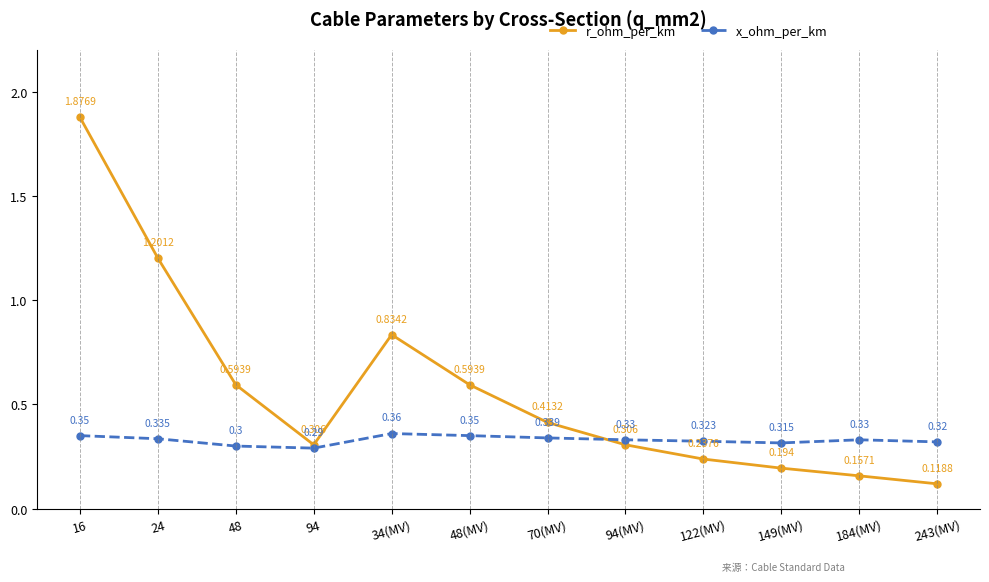

After their last crossing, which series has the higher values: r_ohm_per_km or x_ohm_per_km?

x_ohm_per_km